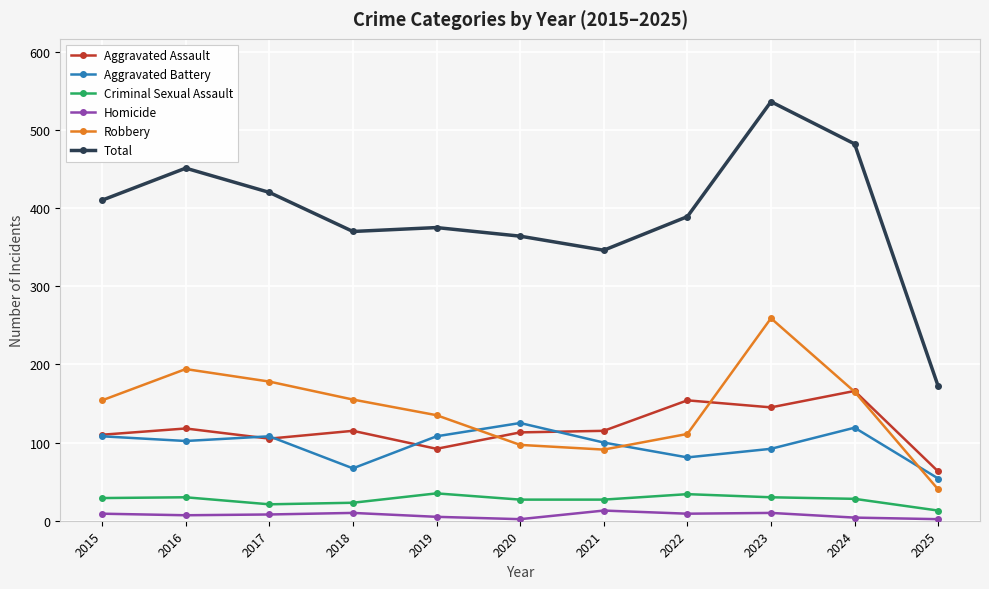

What is the total value across all series at 2019?

750